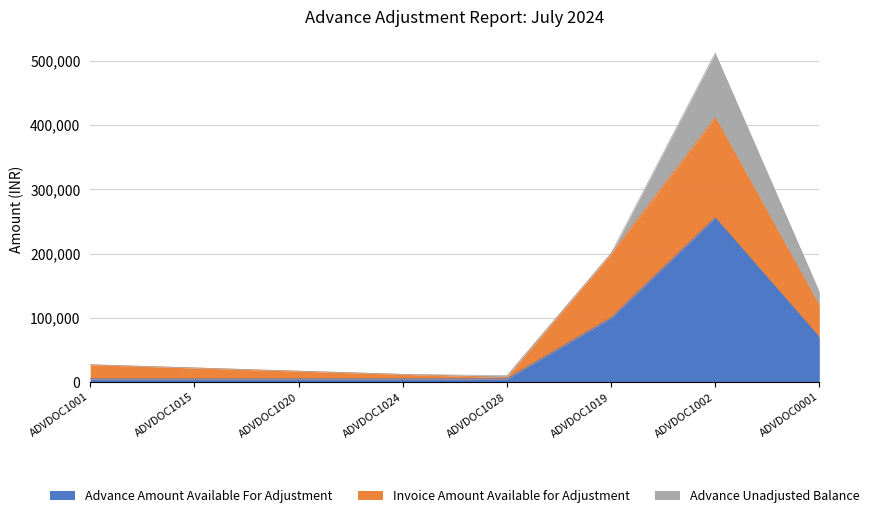

At which label does Advance Amount Available For Adjustment reach its peak?

ADVDOC1002